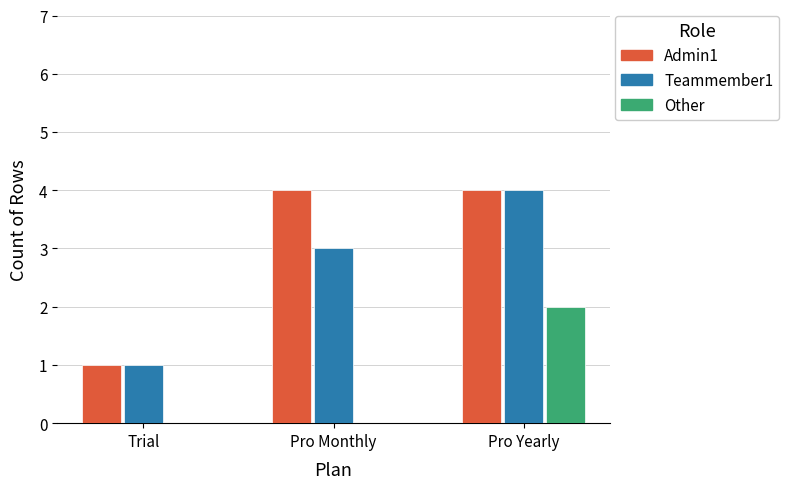

True or false: Admin1 has a value of 1 at Trial.

True